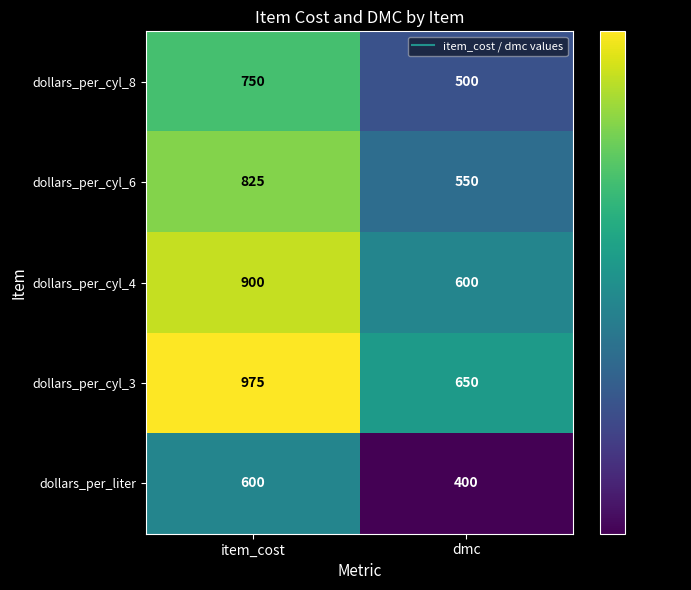

Which series has the widest spread of values?

dollars_per_cyl_3